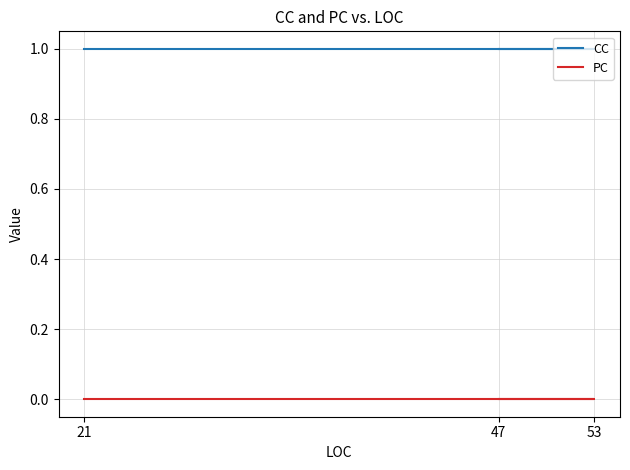

How many lines are shown in the chart?

2